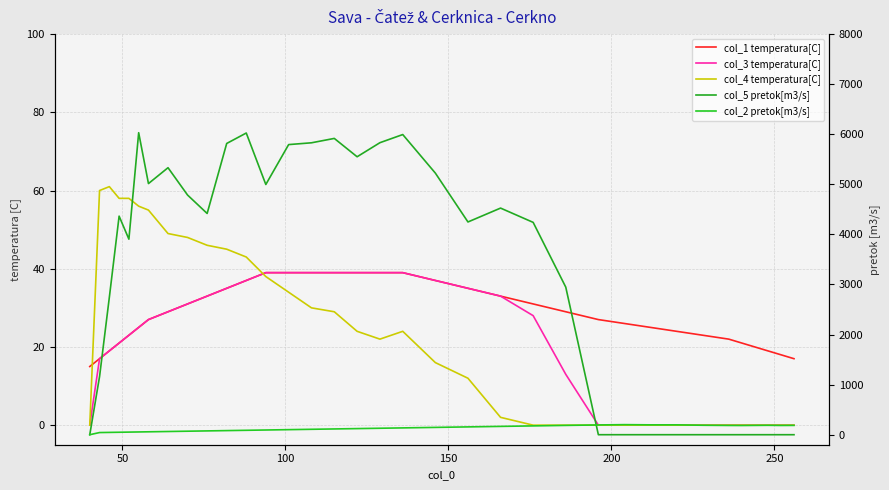

What position from the right is 50?

34